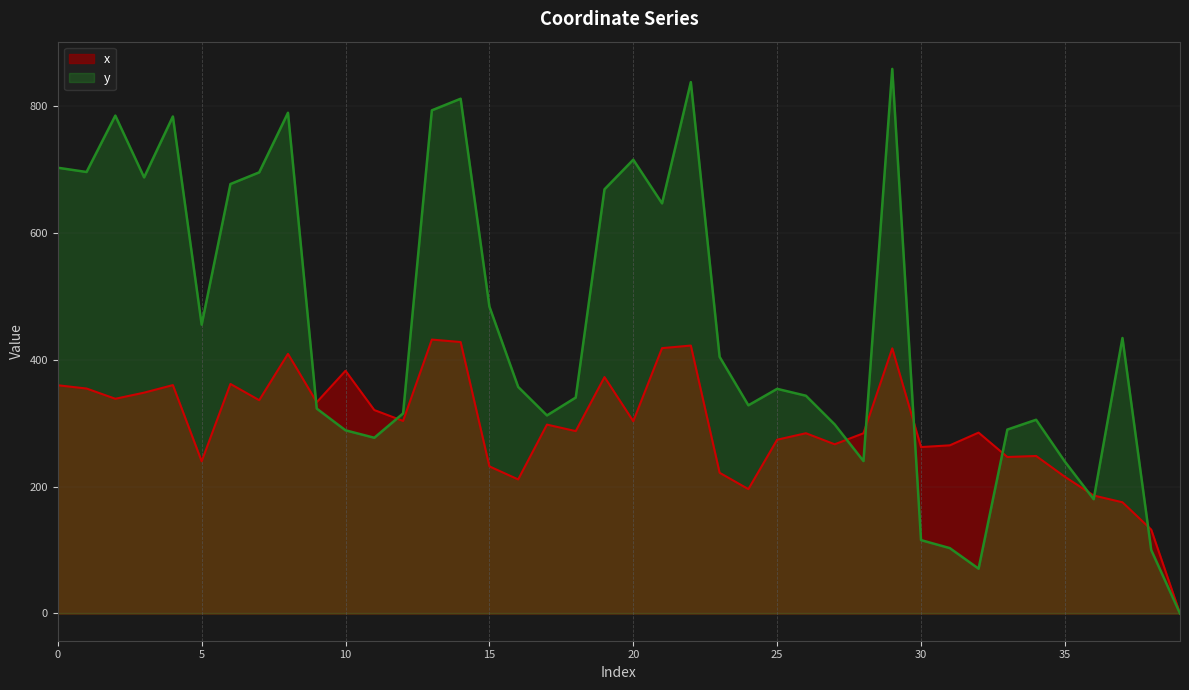

What is the value of the y point at the 38th from the left?

433.9